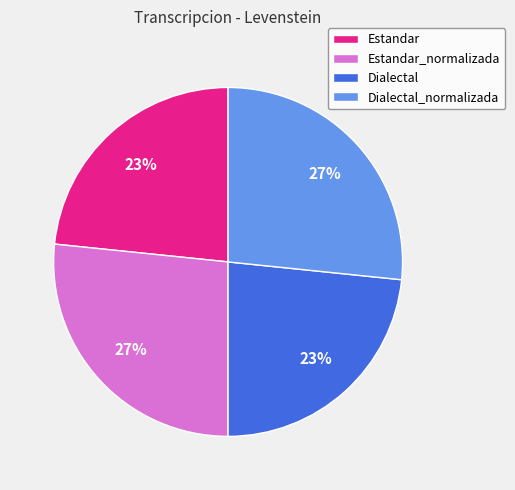

Do Dialectal and Estandar together represent more than half of the pie?

No